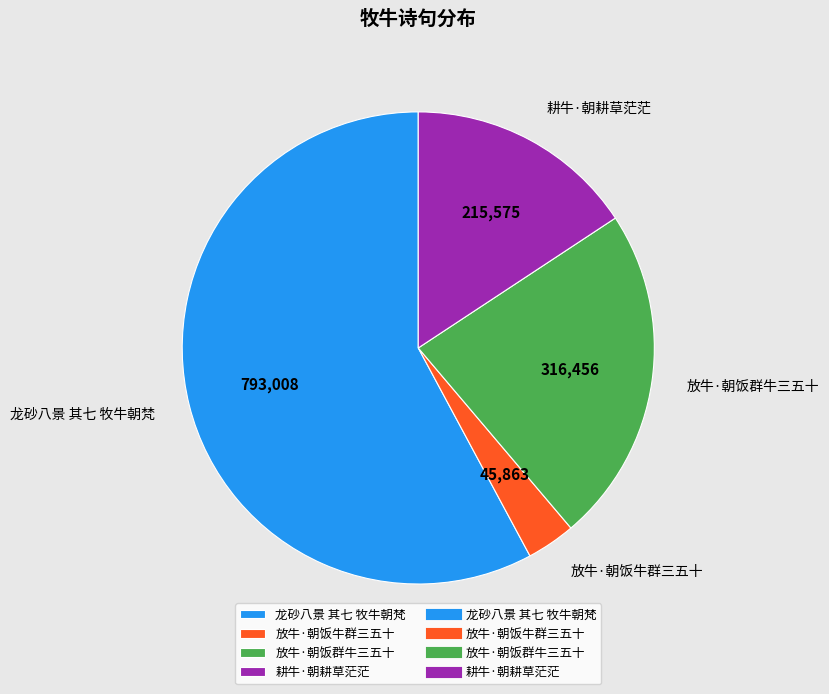

Combined, do 放牛·朝饭牛群三五十 and 耕牛·朝耕草茫茫 account for over 50%?

No